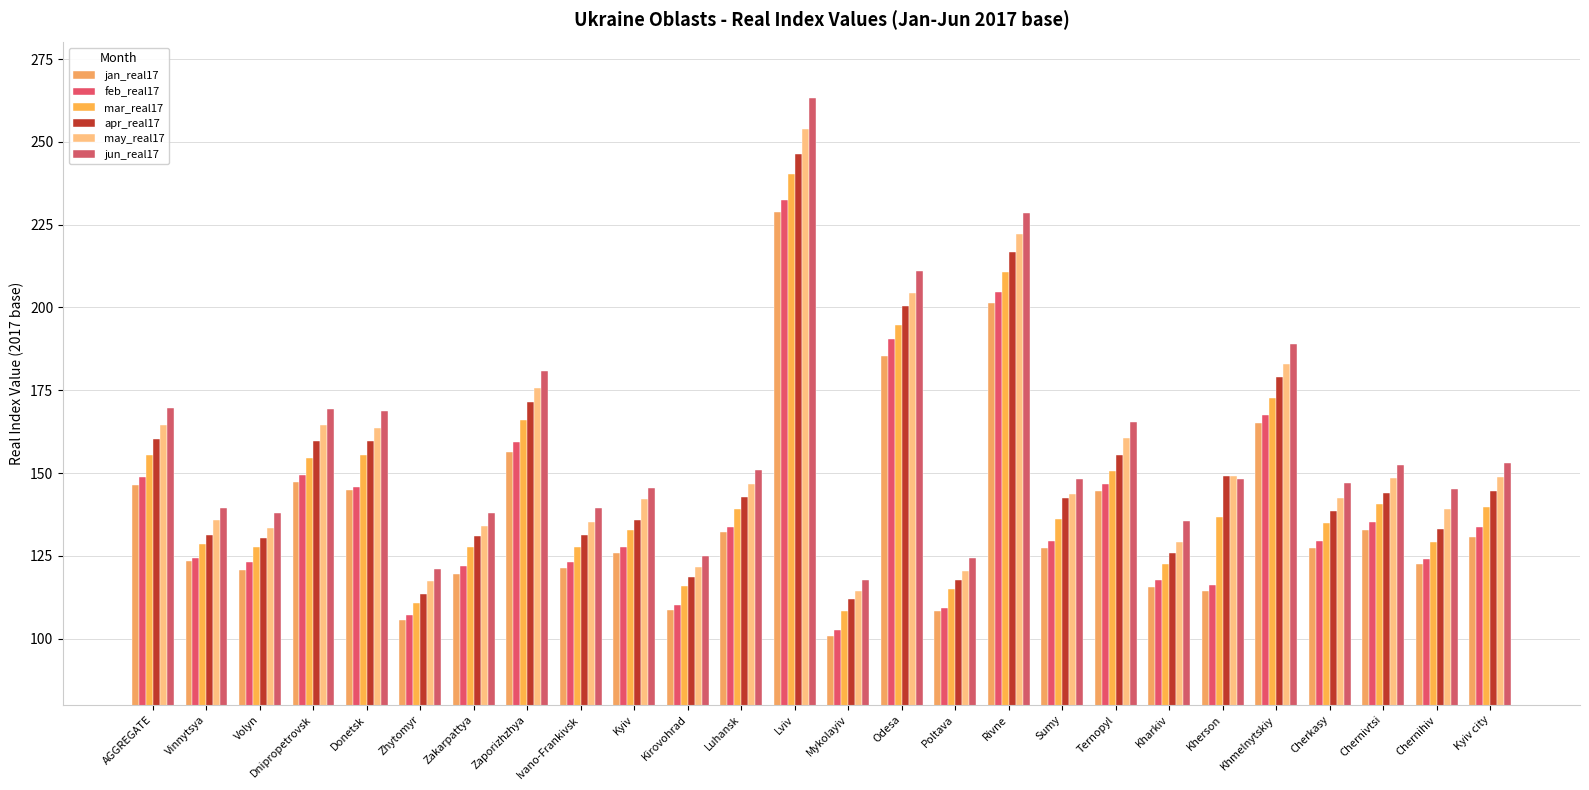

Reading left to right, extract all data points from this chart.

jan_real17: AGGREGATE=146.4	Vinnytsya=123.4	Volyn=120.9	Dnipropetrovsk=147.4	Donetsk=144.8	Zhytomyr=105.7	Zakarpattya=119.4	Zaporizhzhya=156.3	Ivano-Frankivsk=121.2	Kyiv=125.9	Kirovohrad=108.6	Luhansk=132.2	Lviv=228.7	Mykolayiv=100.8	Odesa=185.3	Poltava=108.5	Rivne=201.4	Sumy=127.4	Ternopyl=144.7	Kharkiv=115.7	Kherson=114.3	Khmelnytskiy=165.0	Cherkasy=127.4	Chernivtsi=132.9	Chernihiv=122.7	Kyiv city=130.6
feb_real17: AGGREGATE=148.7	Vinnytsya=124.5	Volyn=123.2	Dnipropetrovsk=149.5	Donetsk=145.8	Zhytomyr=107.2	Zakarpattya=122.0	Zaporizhzhya=159.5	Ivano-Frankivsk=123.3	Kyiv=127.7	Kirovohrad=110.2	Luhansk=133.7	Lviv=232.4	Mykolayiv=102.6	Odesa=190.5	Poltava=109.2	Rivne=204.8	Sumy=129.4	Ternopyl=146.8	Kharkiv=117.6	Kherson=116.2	Khmelnytskiy=167.5	Cherkasy=129.3	Chernivtsi=135.2	Chernihiv=124.2	Kyiv city=133.6
mar_real17: AGGREGATE=155.4	Vinnytsya=128.6	Volyn=127.6	Dnipropetrovsk=154.6	Donetsk=155.6	Zhytomyr=110.7	Zakarpattya=127.6	Zaporizhzhya=166.0	Ivano-Frankivsk=127.7	Kyiv=132.7	Kirovohrad=116.0	Luhansk=139.2	Lviv=240.3	Mykolayiv=108.2	Odesa=194.8	Poltava=115.0	Rivne=210.7	Sumy=136.3	Ternopyl=150.8	Kharkiv=122.4	Kherson=136.7	Khmelnytskiy=172.7	Cherkasy=134.8	Chernivtsi=140.6	Chernihiv=129.3	Kyiv city=139.9
apr_real17: AGGREGATE=160.2	Vinnytsya=131.4	Volyn=130.6	Dnipropetrovsk=159.7	Donetsk=159.8	Zhytomyr=113.5	Zakarpattya=130.9	Zaporizhzhya=171.3	Ivano-Frankivsk=131.4	Kyiv=136.0	Kirovohrad=118.7	Luhansk=142.9	Lviv=246.3	Mykolayiv=111.9	Odesa=200.5	Poltava=117.8	Rivne=216.8	Sumy=142.4	Ternopyl=155.5	Kharkiv=126.0	Kherson=149.2	Khmelnytskiy=178.9	Cherkasy=138.6	Chernivtsi=144.1	Chernihiv=133.1	Kyiv city=144.7
may_real17: AGGREGATE=164.6	Vinnytsya=135.8	Volyn=133.6	Dnipropetrovsk=164.5	Donetsk=163.6	Zhytomyr=117.5	Zakarpattya=133.9	Zaporizhzhya=175.8	Ivano-Frankivsk=135.2	Kyiv=142.2	Kirovohrad=121.7	Luhansk=146.6	Lviv=253.9	Mykolayiv=114.3	Odesa=204.5	Poltava=120.5	Rivne=222.2	Sumy=143.8	Ternopyl=160.7	Kharkiv=129.1	Kherson=149.2	Khmelnytskiy=183.0	Cherkasy=142.6	Chernivtsi=148.6	Chernihiv=139.1	Kyiv city=148.7
jun_real17: AGGREGATE=169.7	Vinnytsya=139.6	Volyn=137.8	Dnipropetrovsk=169.4	Donetsk=168.8	Zhytomyr=121.0	Zakarpattya=138.0	Zaporizhzhya=180.7	Ivano-Frankivsk=139.4	Kyiv=145.7	Kirovohrad=124.9	Luhansk=151.0	Lviv=263.3	Mykolayiv=117.7	Odesa=211.1	Poltava=124.2	Rivne=228.5	Sumy=148.3	Ternopyl=165.4	Kharkiv=135.4	Kherson=148.1	Khmelnytskiy=188.9	Cherkasy=147.0	Chernivtsi=152.6	Chernihiv=145.1	Kyiv city=153.2